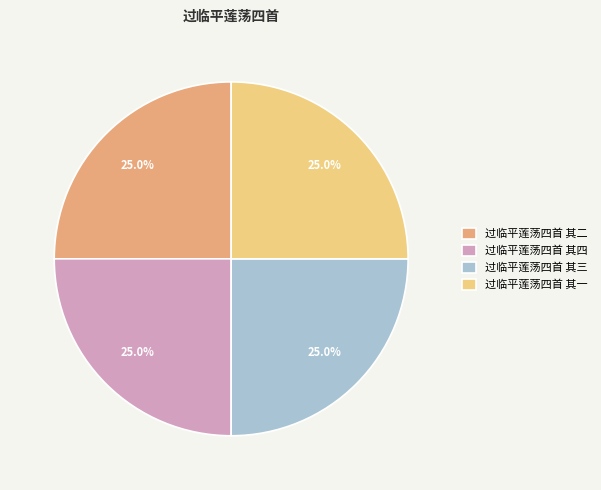

How many segments does this pie chart have?

4